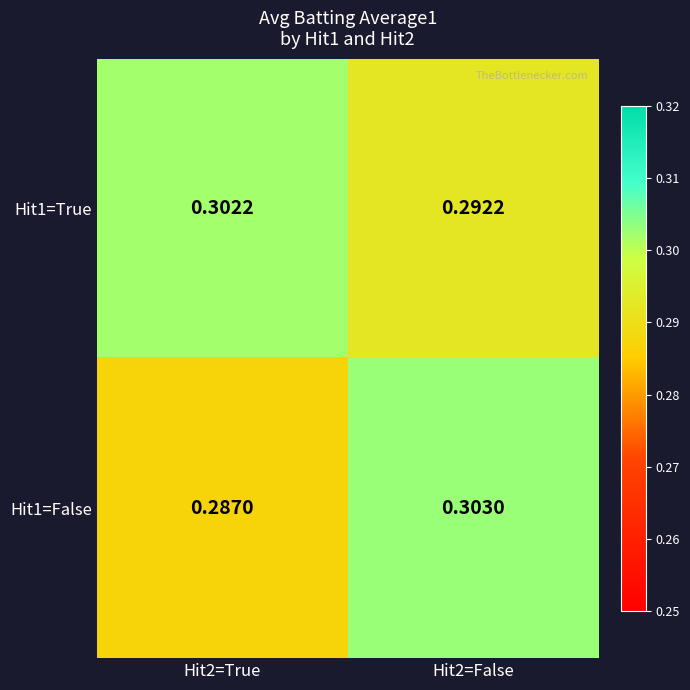

Is the value of Hit1=True at Hit2=True greater than the value of Hit1=False at Hit2=True?

Yes